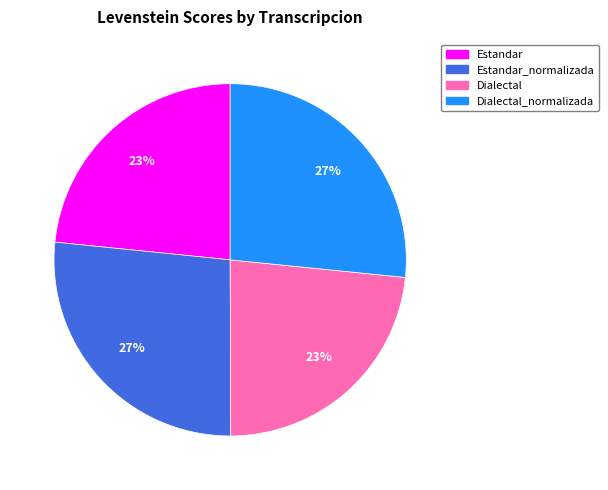

To the nearest percent, what is the average slice percentage?

25%